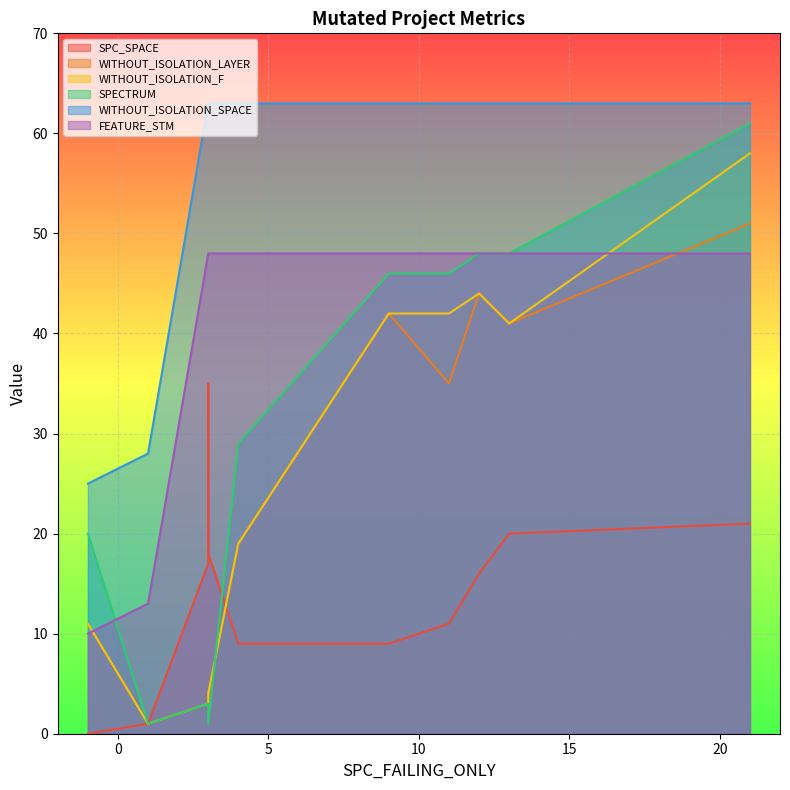

Which series has the largest total across all categories?

WITHOUT_ISOLATION_SPACE